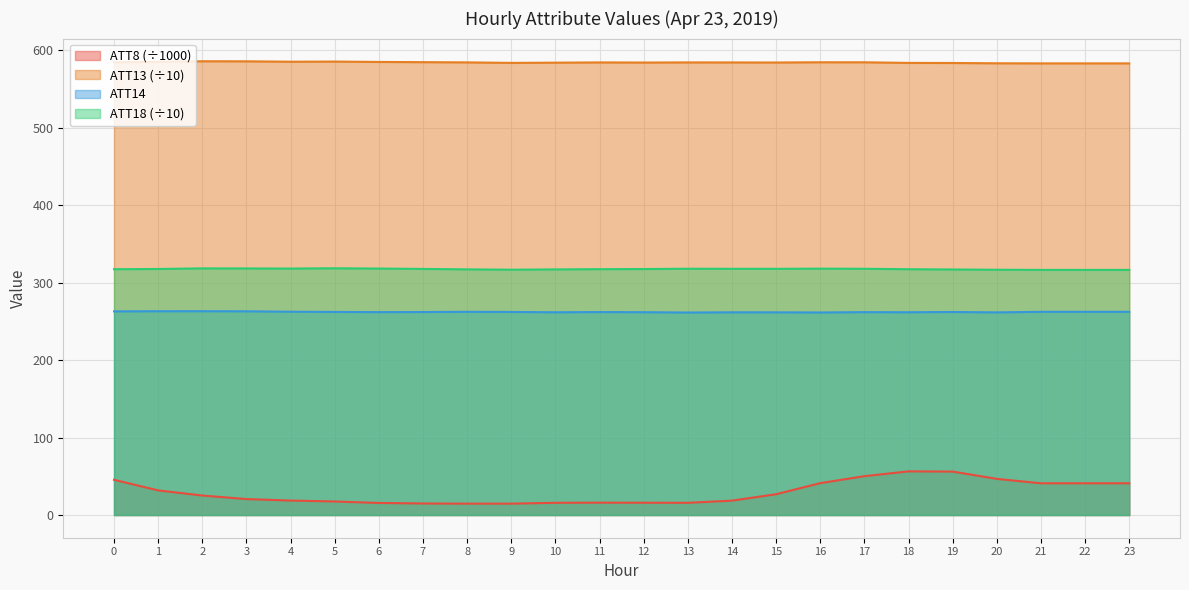

Count the number of categories in the chart.

24